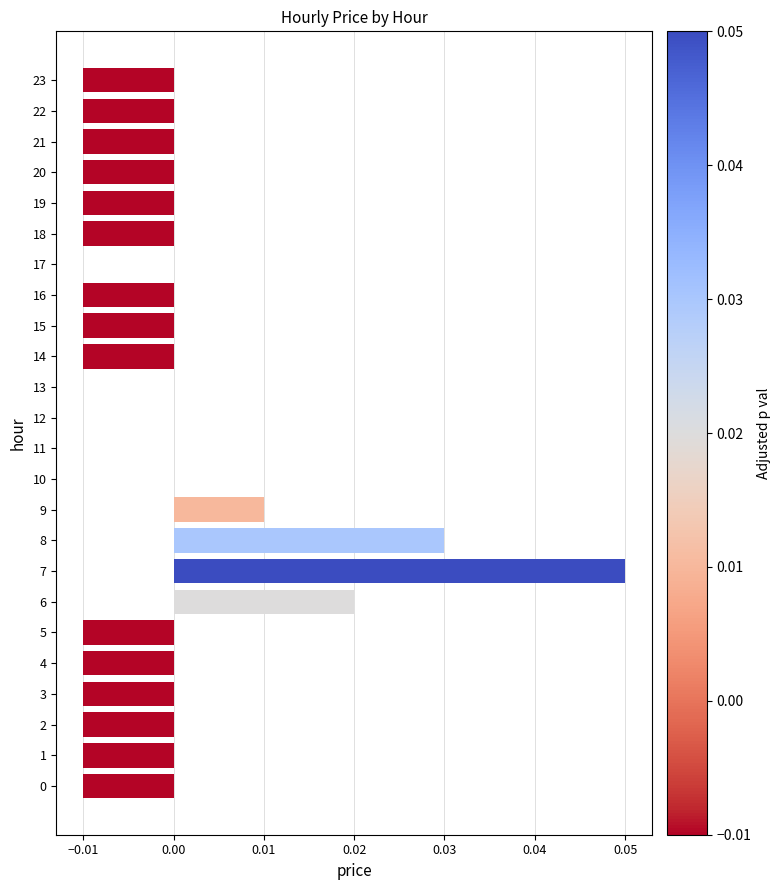

How many values are between 0 and 1?

9